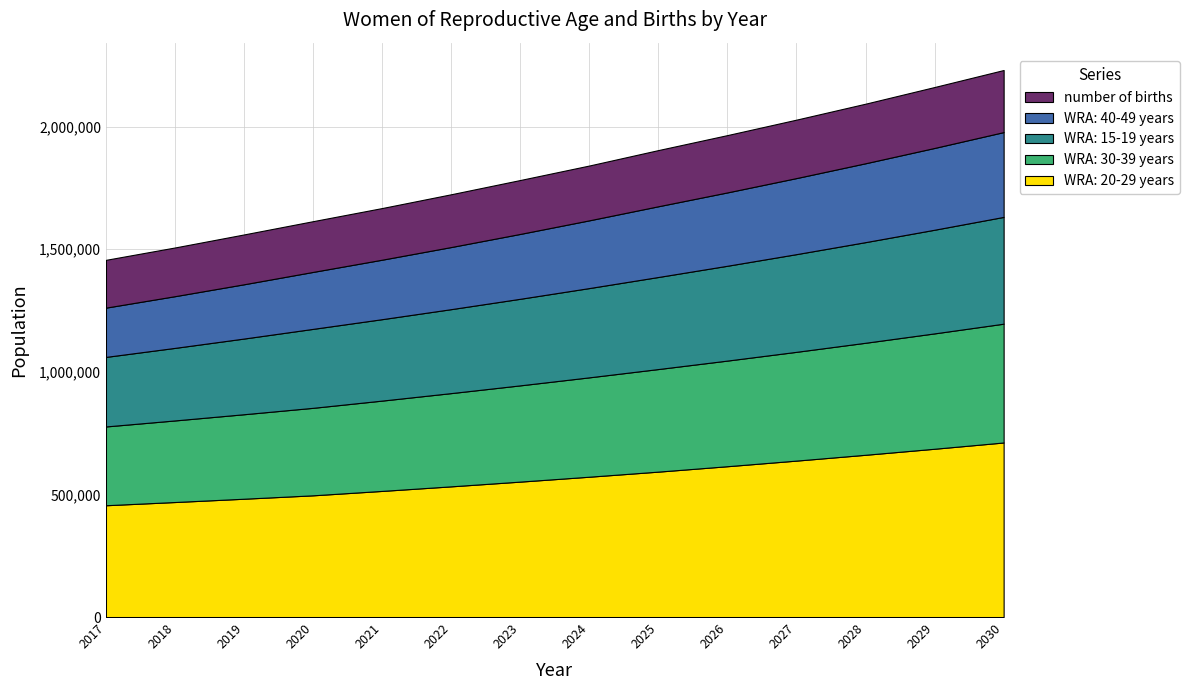

Reading left to right, extract all data points from this chart.

WRA: 15-19 years: 283579.7	295839.4	308629.0	321971.6	332004.3	342349.5	353017.1	364017.1	375359.9	386663.1	398306.7	410301.0	422656.4	435383.8
WRA: 20-29 years: 455853.2	468954.6	482432.6	496297.9	514270.0	532893.0	552190.3	572186.5	592906.7	614971.1	637856.5	661593.6	686214.1	711750.8
WRA: 30-39 years: 321269.7	332683.9	344503.6	356743.3	368275.9	380181.3	392471.6	405159.2	418257.0	430715.7	443545.6	456757.6	470363.2	484374.1
WRA: 40-49 years: 200874.5	210826.1	221270.7	232232.8	242513.8	253250.1	264461.6	276169.5	288395.6	299058.4	310115.4	321581.2	333470.9	345800.2
number of births: 194865.5	198559.6	203177.3	206871.4	210565.5	215183.2	219800.9	223495.0	229036.2	233653.8	238271.5	242889.2	248430.4	253048.0